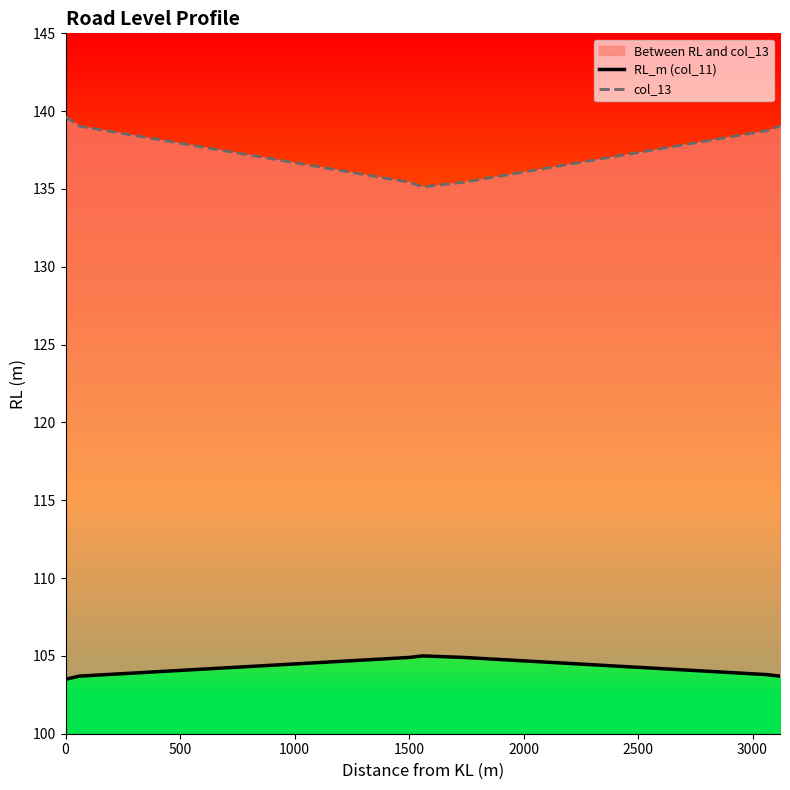

How many series are shown in this chart?

2